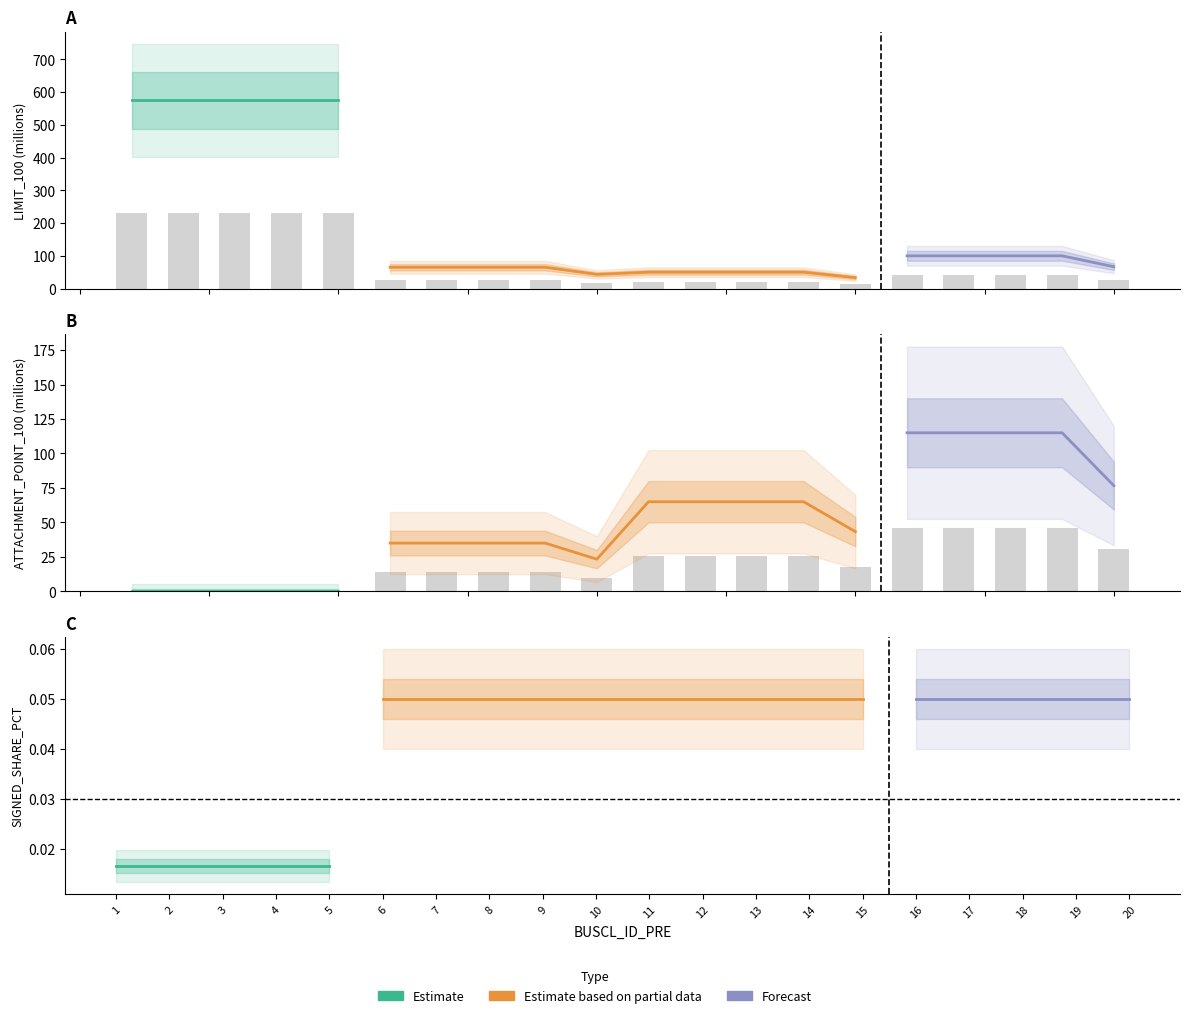

At which label does ATTACHMENT_POINT_100_scaled reach its minimum?

1